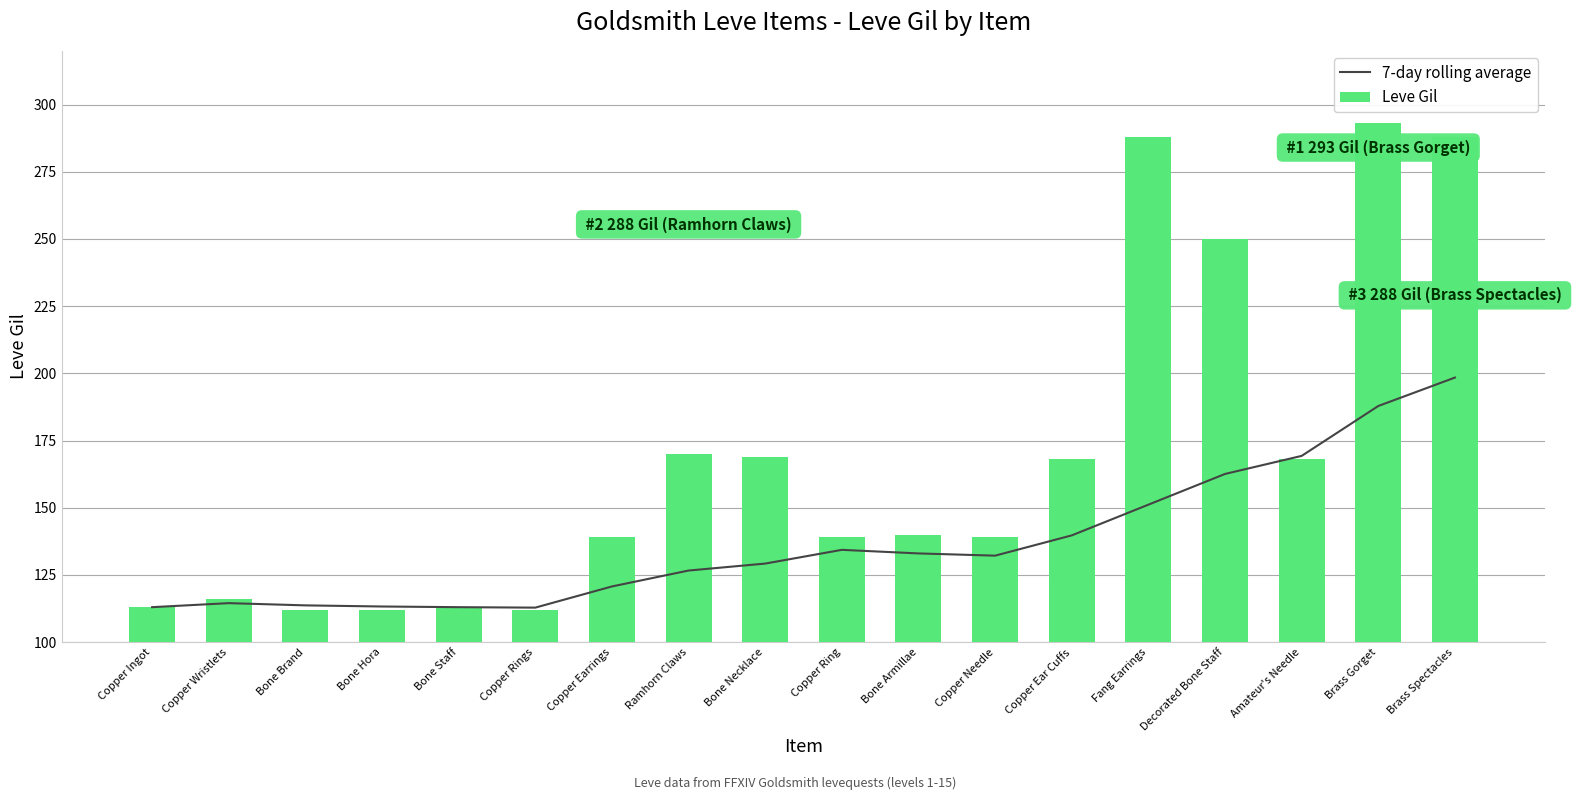

What is the sum of the 7-day rolling average values at Copper Needle and Fang Earrings?

283.3